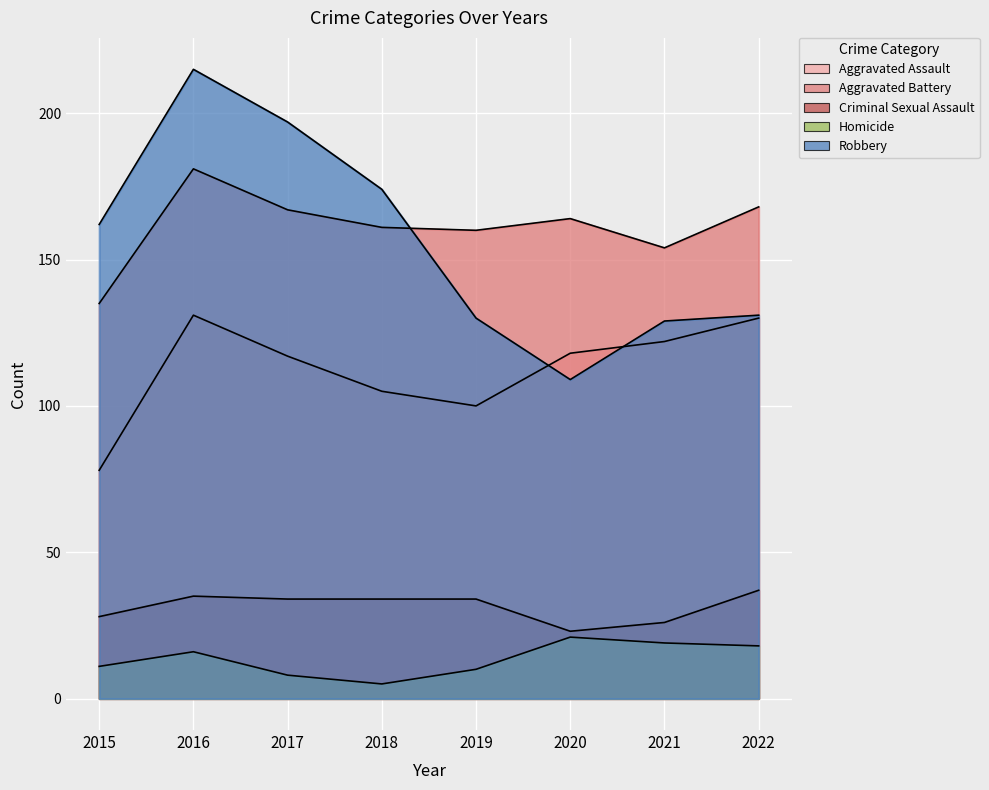

How many series are shown in this chart?

5